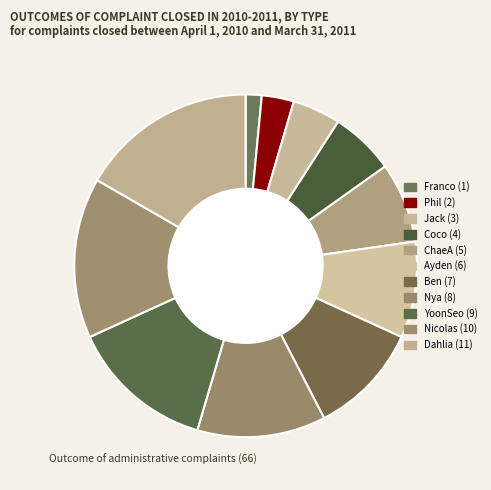

Count the number of slices in the pie.

11